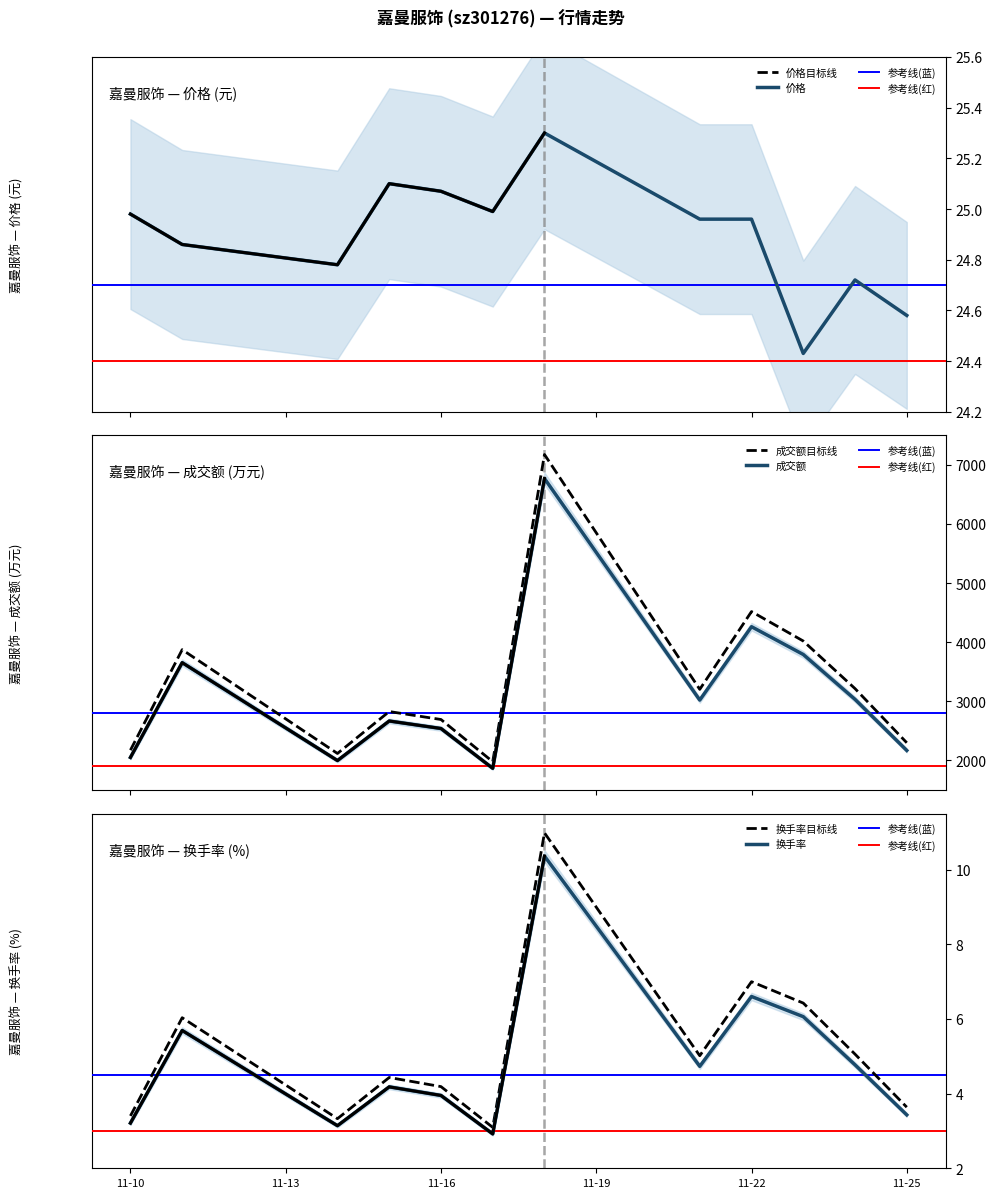

Which series changed the most between 2022-11-21 and 2022-11-23?

成交额(万元)